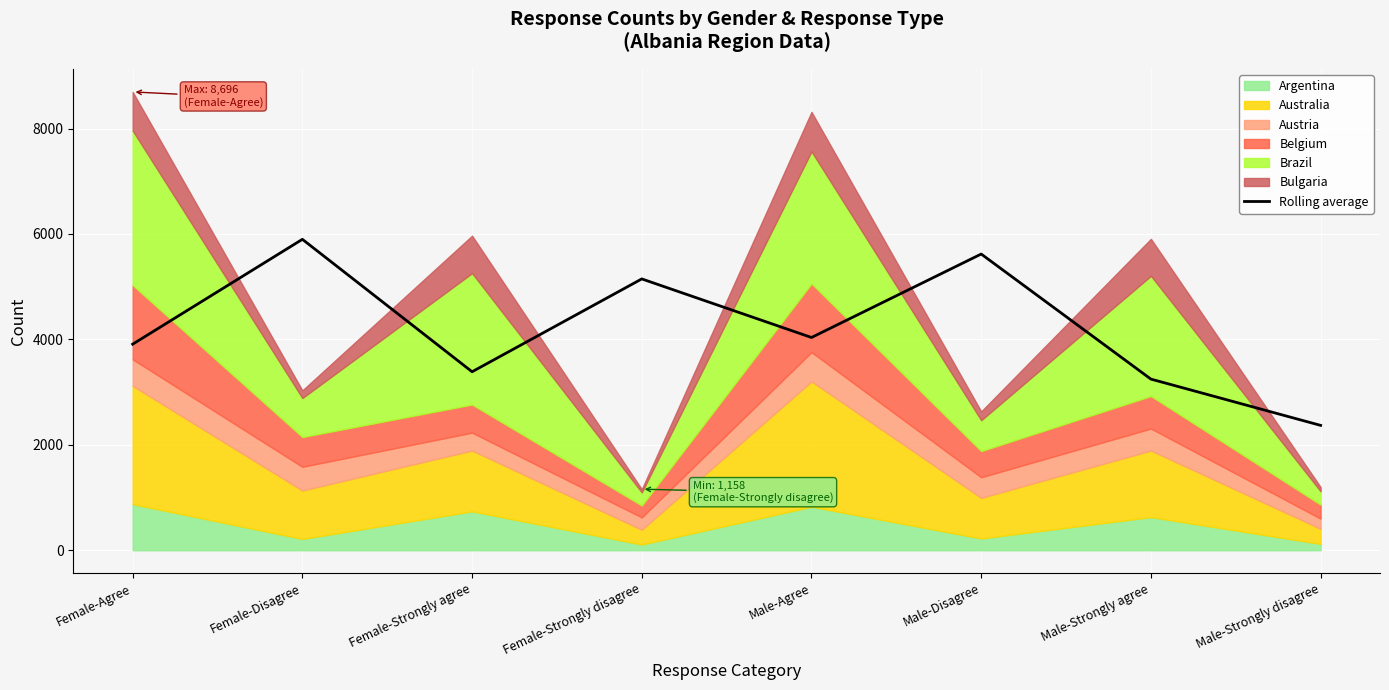

Approximately how many times larger is the value at Male-Strongly disagree compared to Female-Strongly disagree?

0.5